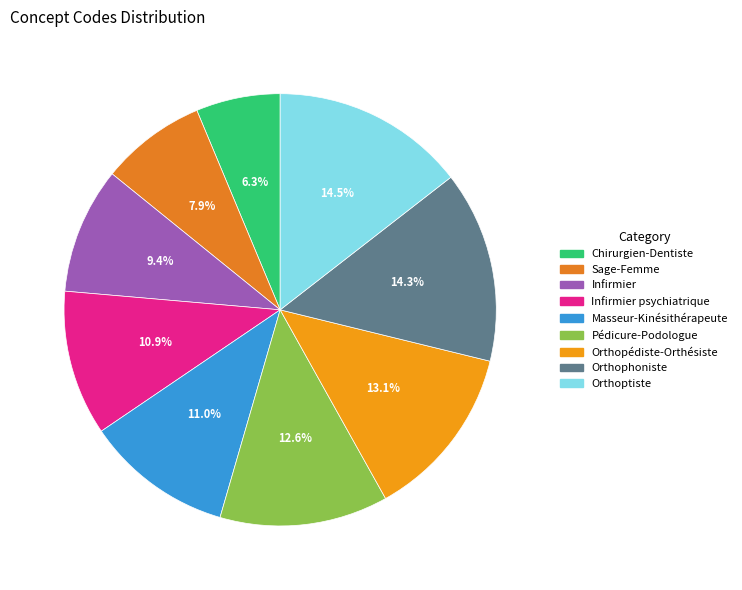

How many slices are in this pie chart?

9